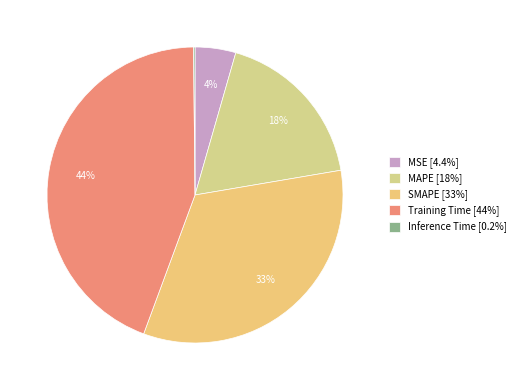

Is there any slice that represents more than half of the pie?

No